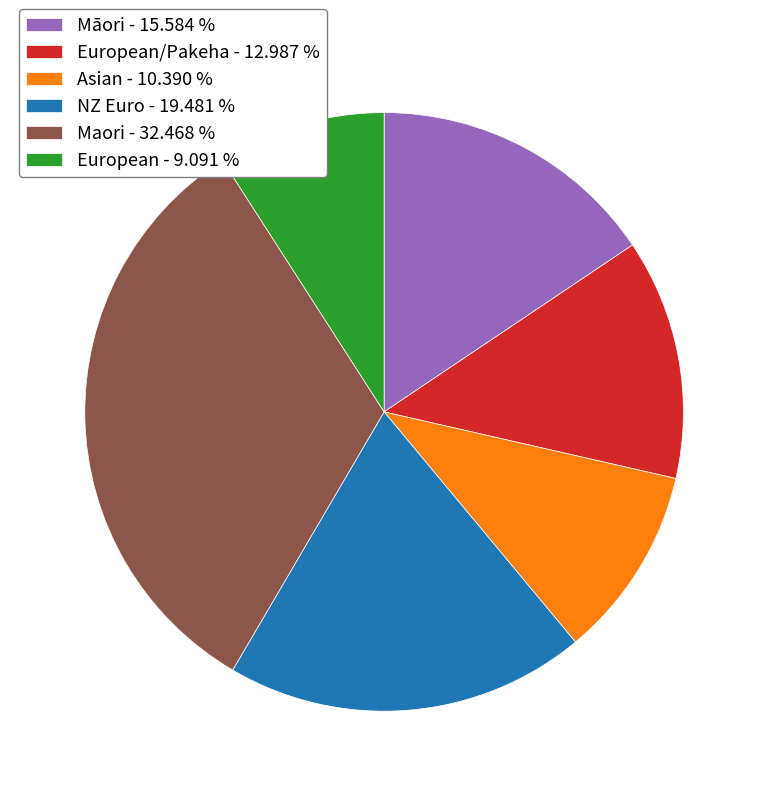

Which has a higher value, Asian - 10.390 % or Māori - 15.584 %?

Māori - 15.584 %